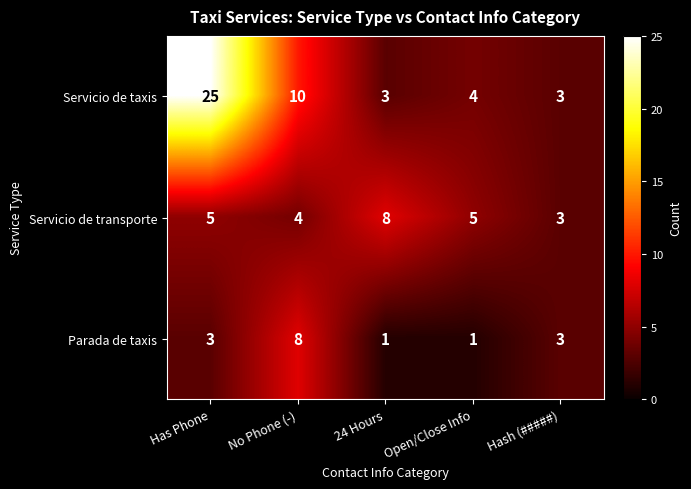

At which category is the sum across all series the highest?

Has Phone